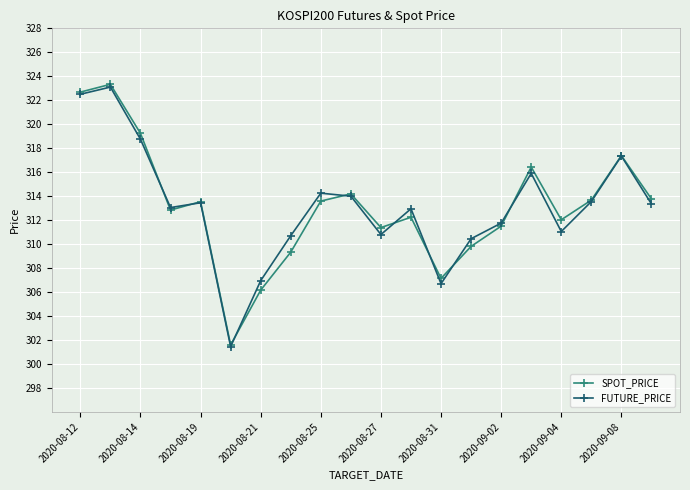

At how many categories does at least one series exceed 317?

4